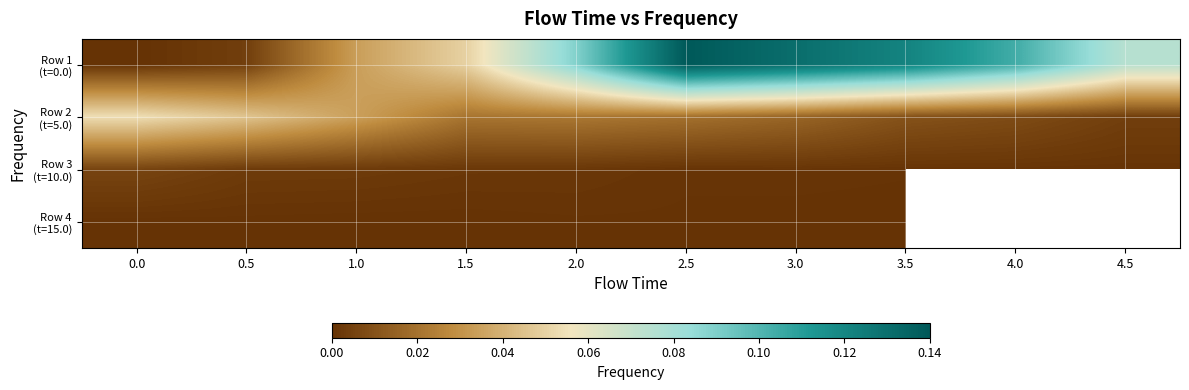

True or false: Row 2 (t=5.0) has a value of 0.0 at 2.5.

False